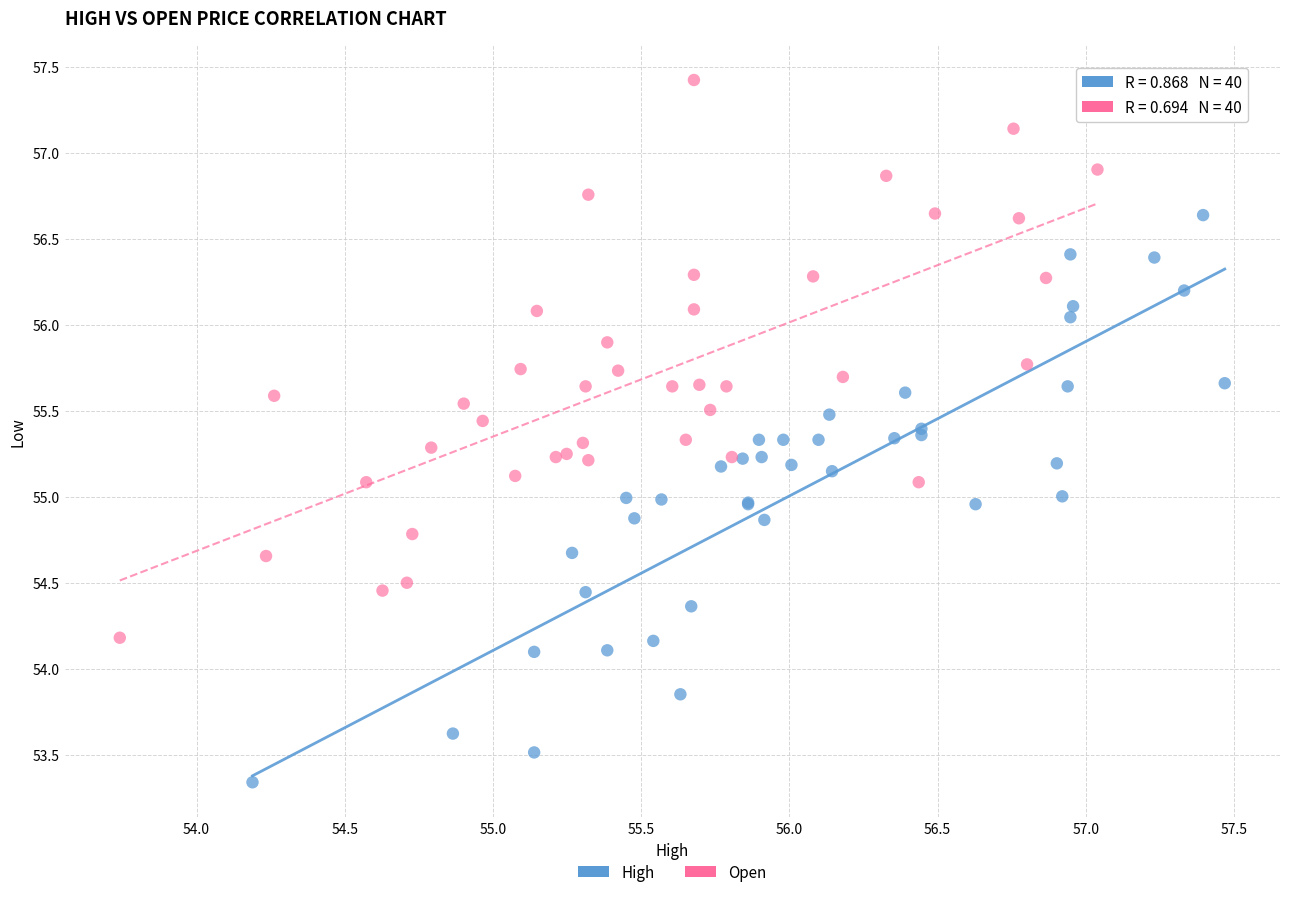

Which series contains the highest Y value?

Open